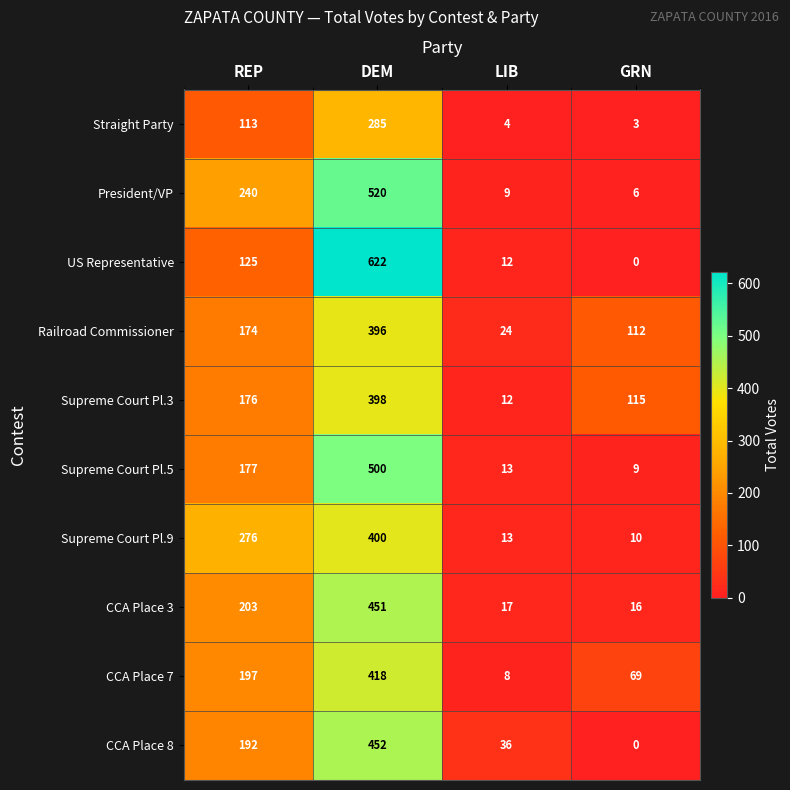

Which series has the largest total across all categories?

President/VP